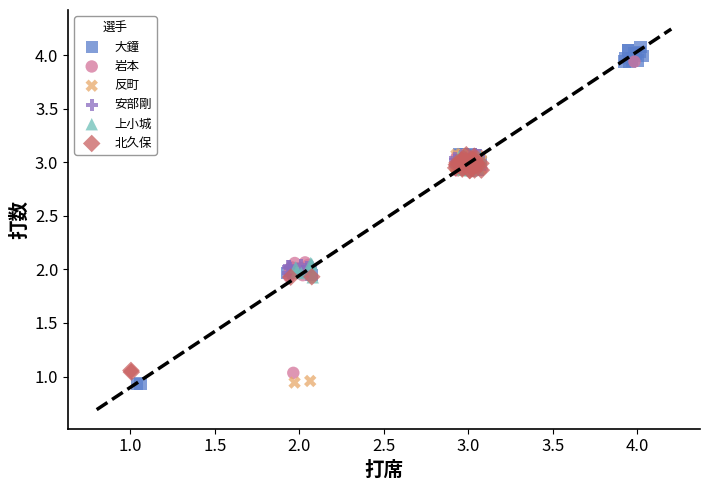

What are all the series names shown in the legend?

大鐘, 岩本, 反町, 安部剛, 上小城, 北久保